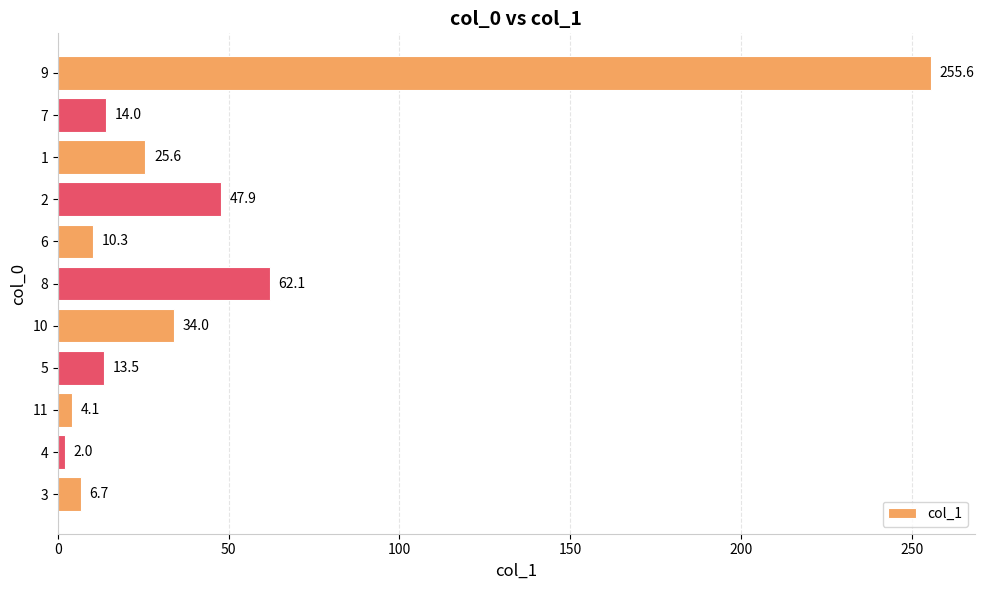

At which category does the chart reach its minimum across all series?

4